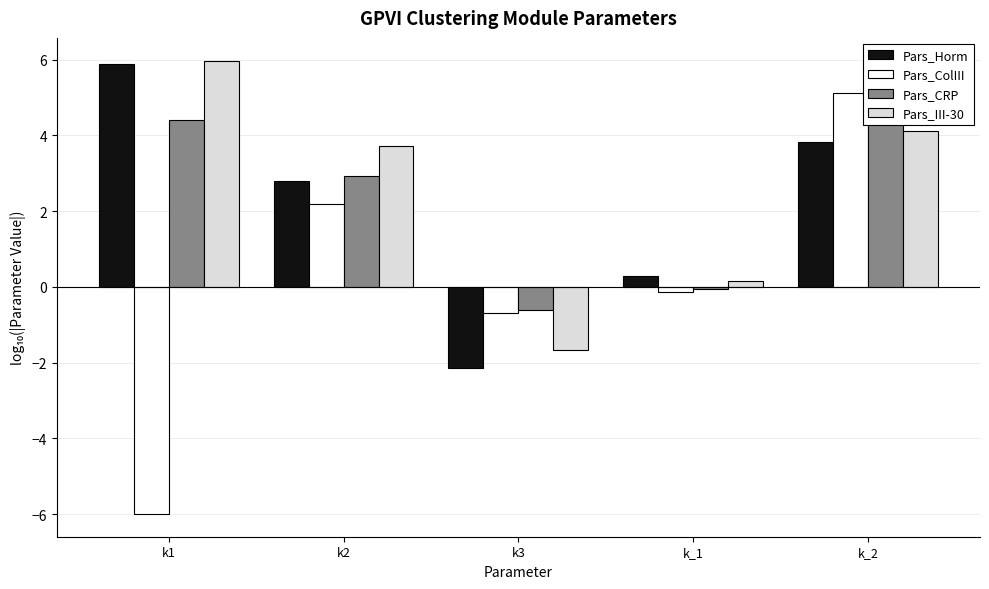

What is the highest value of the Pars_III-30 series?

6.0